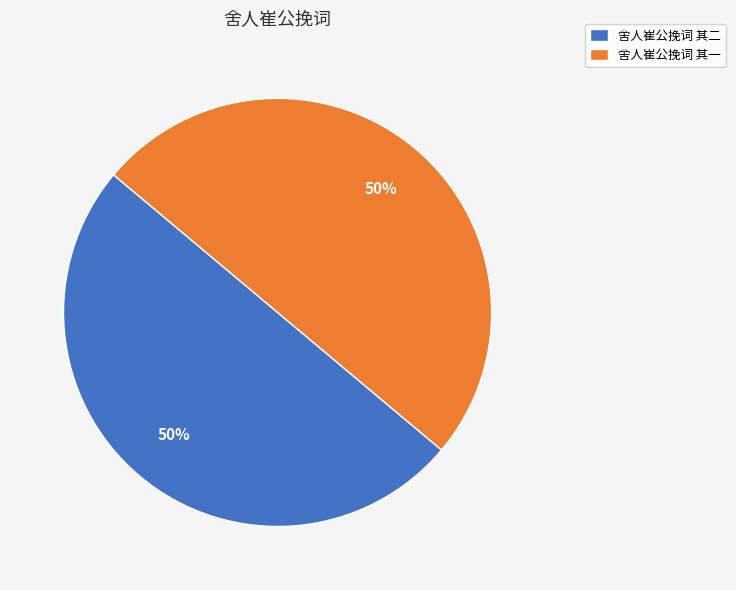

Approximately how many times larger is the value at 舍人崔公挽词 其二 compared to 舍人崔公挽词 其一?

1.0